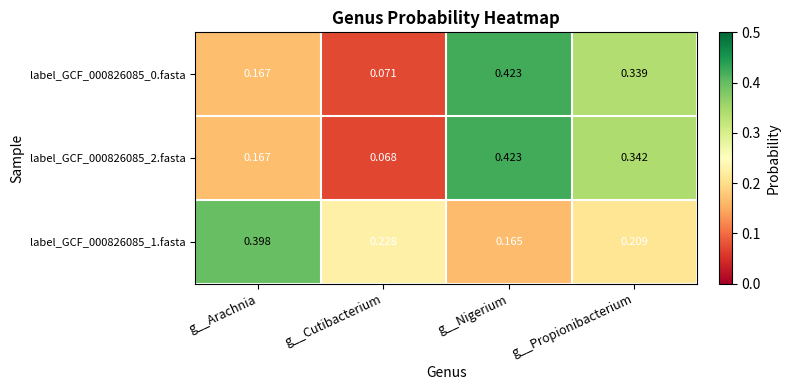

List the labels in order of label_GCF_000826085_1.fasta value, smallest first.

g__Nigerium, g__Propionibacterium, g__Cutibacterium, g__Arachnia